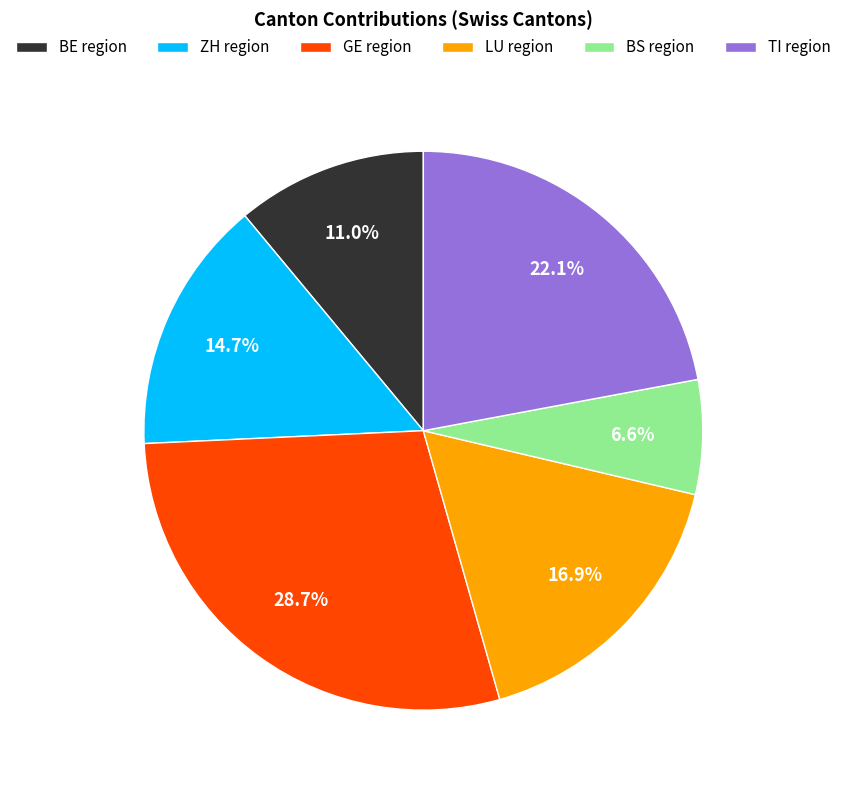

How much of the chart is everything except LU region?

83.1%